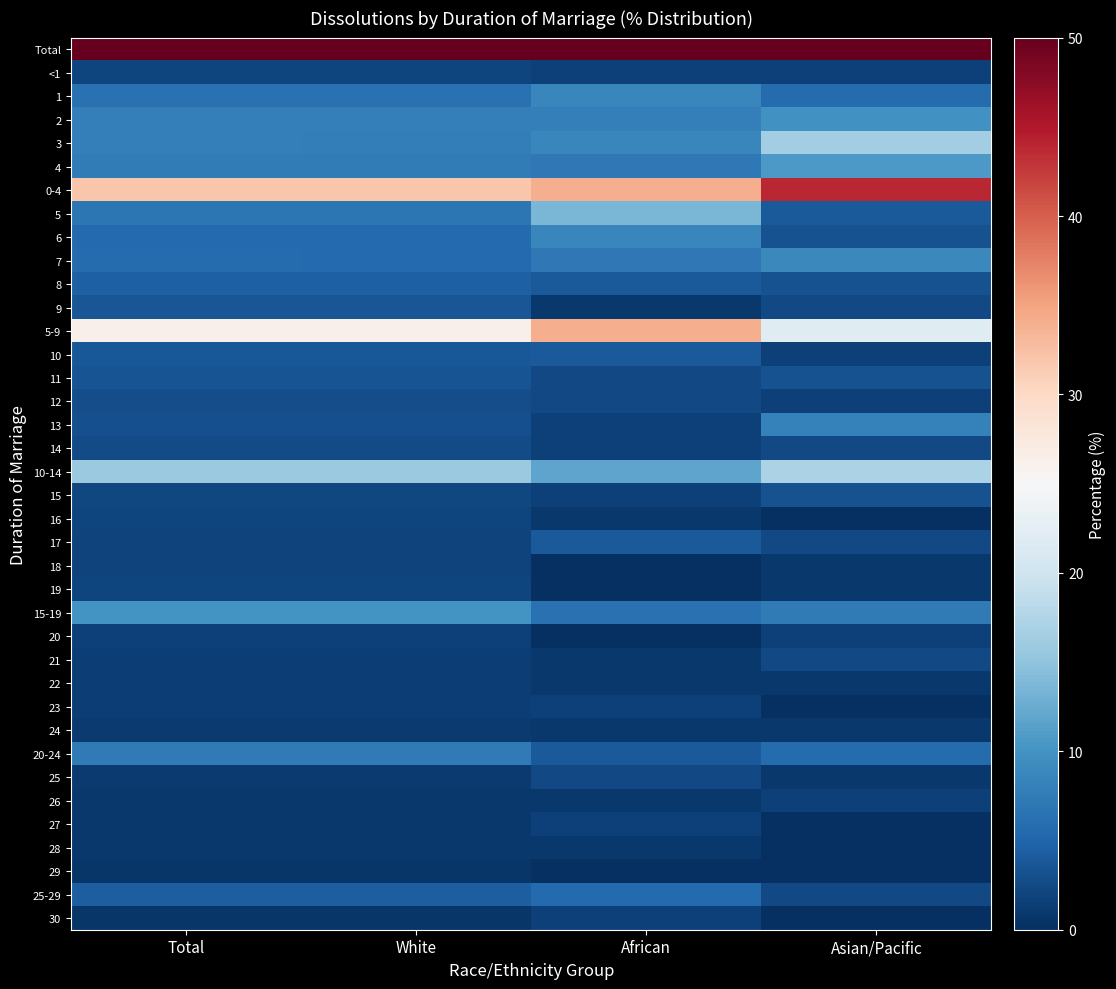

Reading right to left, transcribe all the data shown in this chart.

Total: Asian/Pacific=100.0	African=100.0	White=100.0	Total=100.0
<1: Asian/Pacific=1.6	African=1.6	White=2.1	Total=2.1
1: Asian/Pacific=5.7	African=8.7	White=6.4	Total=6.4
2: Asian/Pacific=9.8	African=7.9	White=7.9	Total=7.9
3: Asian/Pacific=16.3	African=8.7	White=7.8	Total=7.9
4: Asian/Pacific=10.6	African=7.1	White=7.6	Total=7.6
0-4: Asian/Pacific=43.9	African=34.1	White=31.9	Total=32.0
5: Asian/Pacific=4.1	African=13.5	White=6.9	Total=6.9
6: Asian/Pacific=3.3	African=8.7	White=5.6	Total=5.6
7: Asian/Pacific=8.9	African=7.1	White=5.6	Total=5.7
8: Asian/Pacific=3.3	African=4.0	White=4.5	Total=4.5
9: Asian/Pacific=2.4	African=0.8	White=3.6	Total=3.6
5-9: Asian/Pacific=22.0	African=34.1	White=26.2	Total=26.3
10: Asian/Pacific=1.6	African=4.0	White=3.8	Total=3.8
11: Asian/Pacific=3.3	African=2.4	White=3.4	Total=3.4
12: Asian/Pacific=1.6	African=2.4	White=2.9	Total=2.9
13: Asian/Pacific=8.1	African=1.6	White=3.0	Total=3.0
14: Asian/Pacific=2.4	African=1.6	White=2.7	Total=2.6
10-14: Asian/Pacific=17.1	African=11.9	White=15.8	Total=15.8
15: Asian/Pacific=3.3	African=1.6	White=2.3	Total=2.3
16: Asian/Pacific=0.0	African=0.8	White=2.1	Total=2.0
17: Asian/Pacific=2.4	African=4.0	White=1.8	Total=1.8
18: Asian/Pacific=0.8	African=0.0	White=1.9	Total=1.8
19: Asian/Pacific=0.8	African=0.0	White=2.0	Total=2.0
15-19: Asian/Pacific=7.3	African=6.3	White=10.1	Total=10.0
20: Asian/Pacific=1.6	African=0.0	White=1.7	Total=1.7
21: Asian/Pacific=2.4	African=0.8	White=1.5	Total=1.5
22: Asian/Pacific=0.8	African=0.8	White=1.5	Total=1.5
23: Asian/Pacific=0.0	African=1.6	White=1.5	Total=1.5
24: Asian/Pacific=0.8	African=0.8	White=1.1	Total=1.1
20-24: Asian/Pacific=5.7	African=4.0	White=7.4	Total=7.3
25: Asian/Pacific=0.8	African=2.4	White=1.1	Total=1.1
26: Asian/Pacific=1.6	African=0.8	White=0.9	Total=0.9
27: Asian/Pacific=0.0	African=1.6	White=0.9	Total=0.9
28: Asian/Pacific=0.0	African=0.8	White=0.8	Total=0.8
29: Asian/Pacific=0.0	African=0.0	White=0.7	Total=0.7
25-29: Asian/Pacific=2.4	African=5.6	White=4.4	Total=4.4
30: Asian/Pacific=0.0	African=1.6	White=0.7	Total=0.7